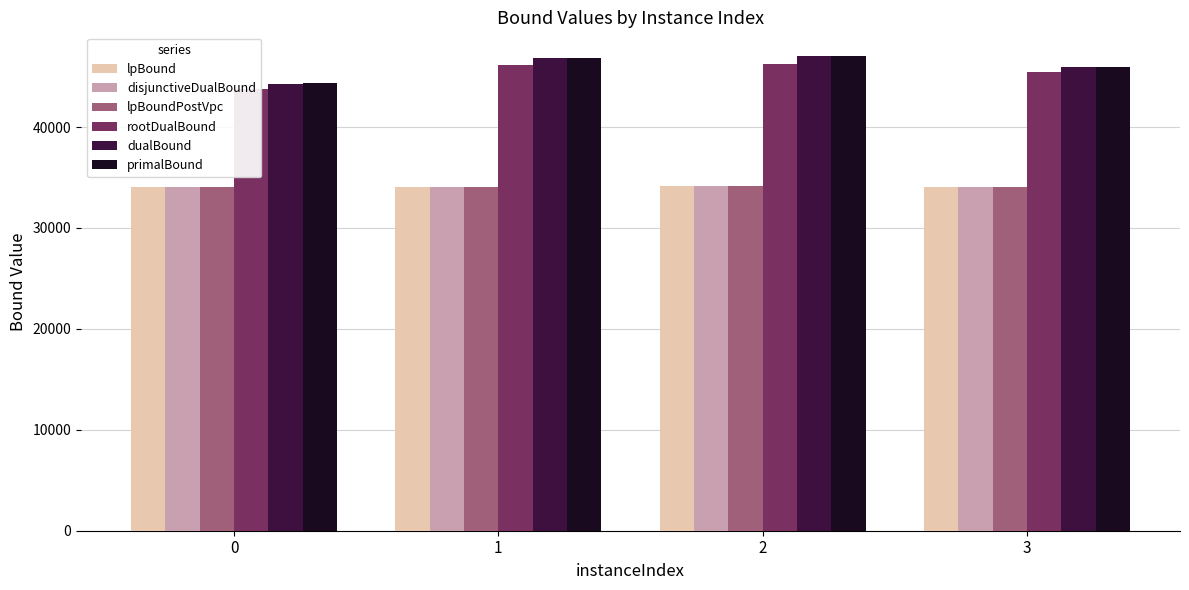

What is the approximate value of primalBound at 1?

46862.0